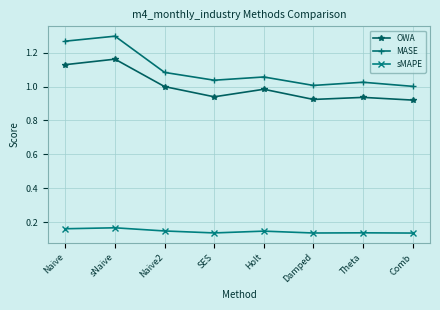

What is the total value across all series at Theta?

2.1